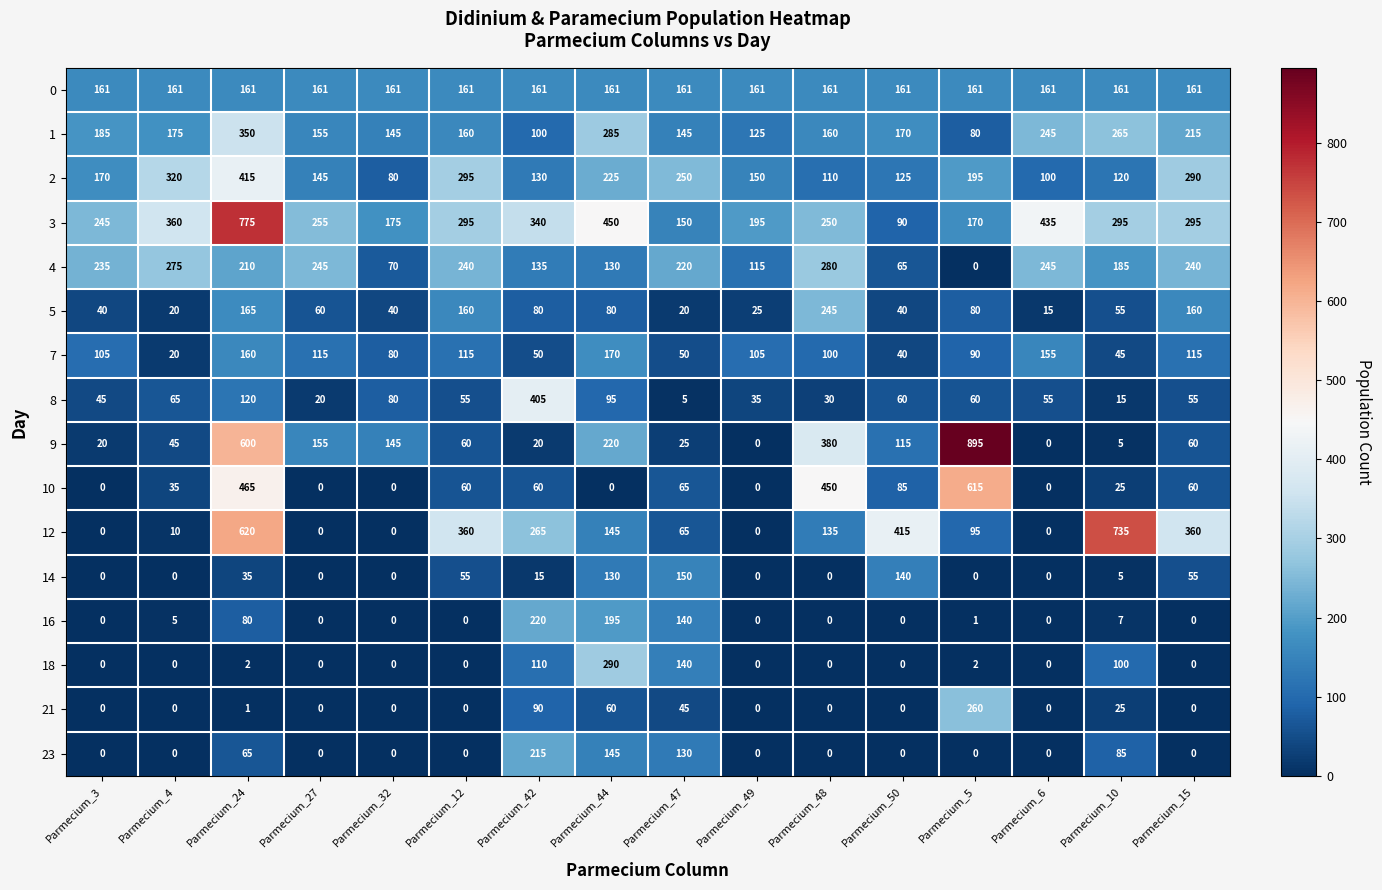

Read the 4 value at Parmecium_4.

275